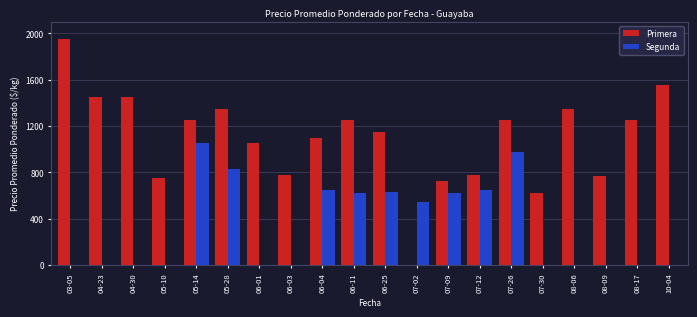

The value of Segunda at 06-03 is 339. True or false?

False